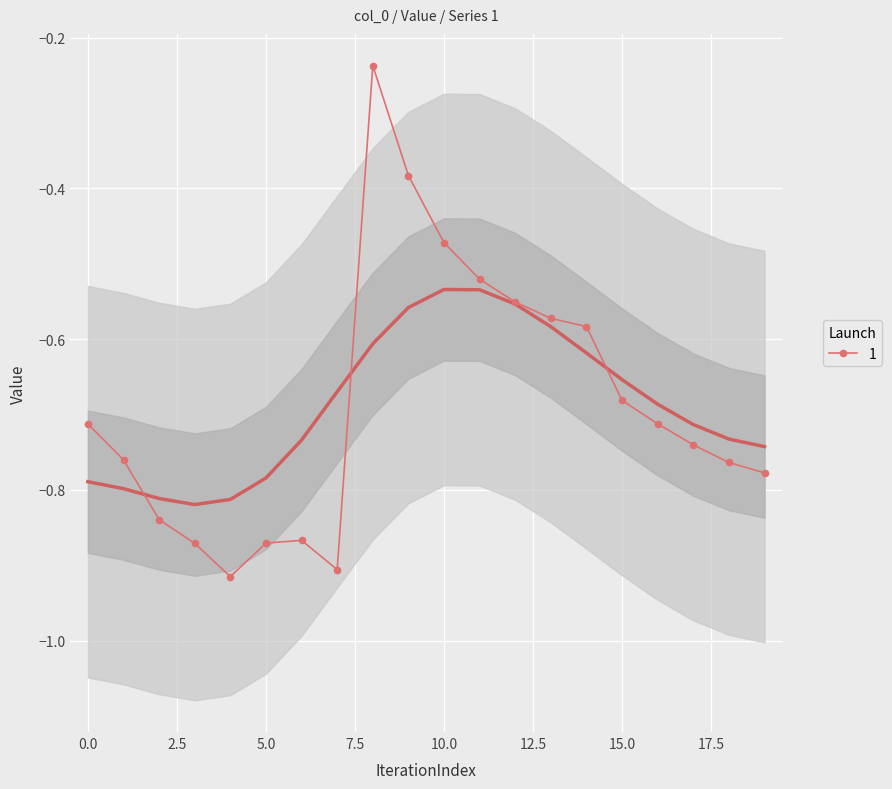

True or false: there are more than 1 points higher than both neighbors.

True